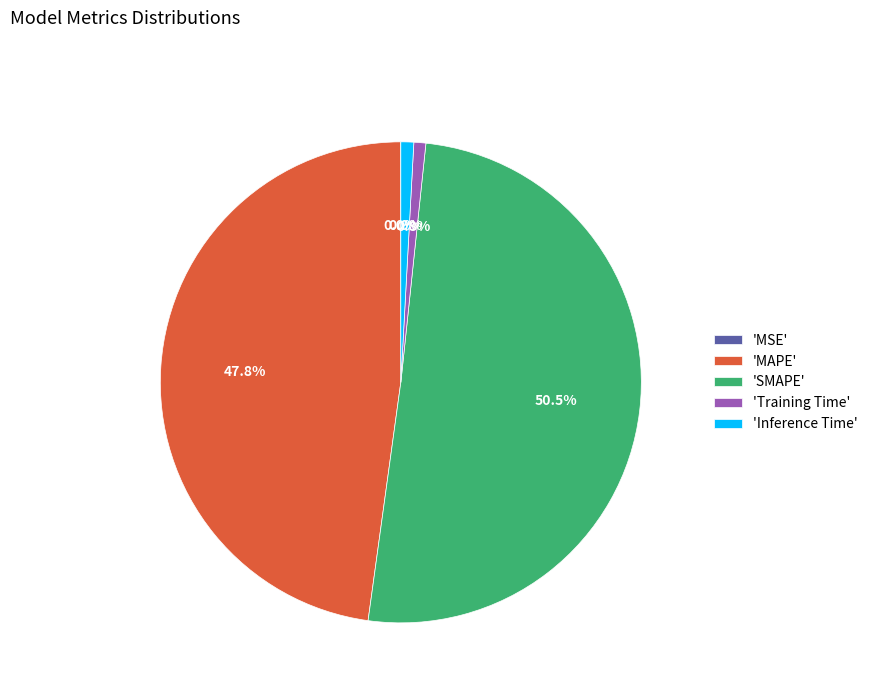

What is the largest slice in the pie chart?

'SMAPE'